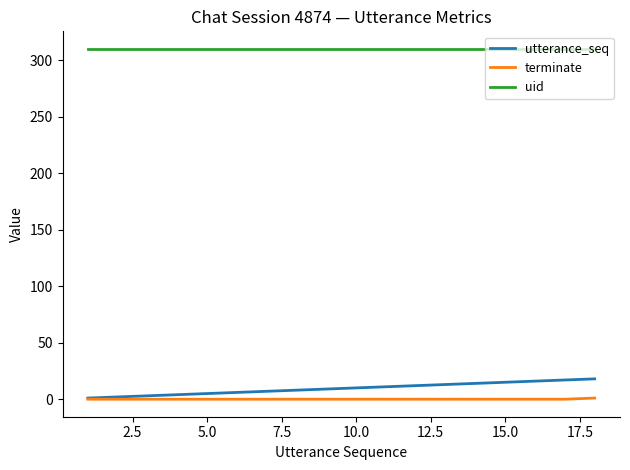

What is the maximum value shown in the chart?

310